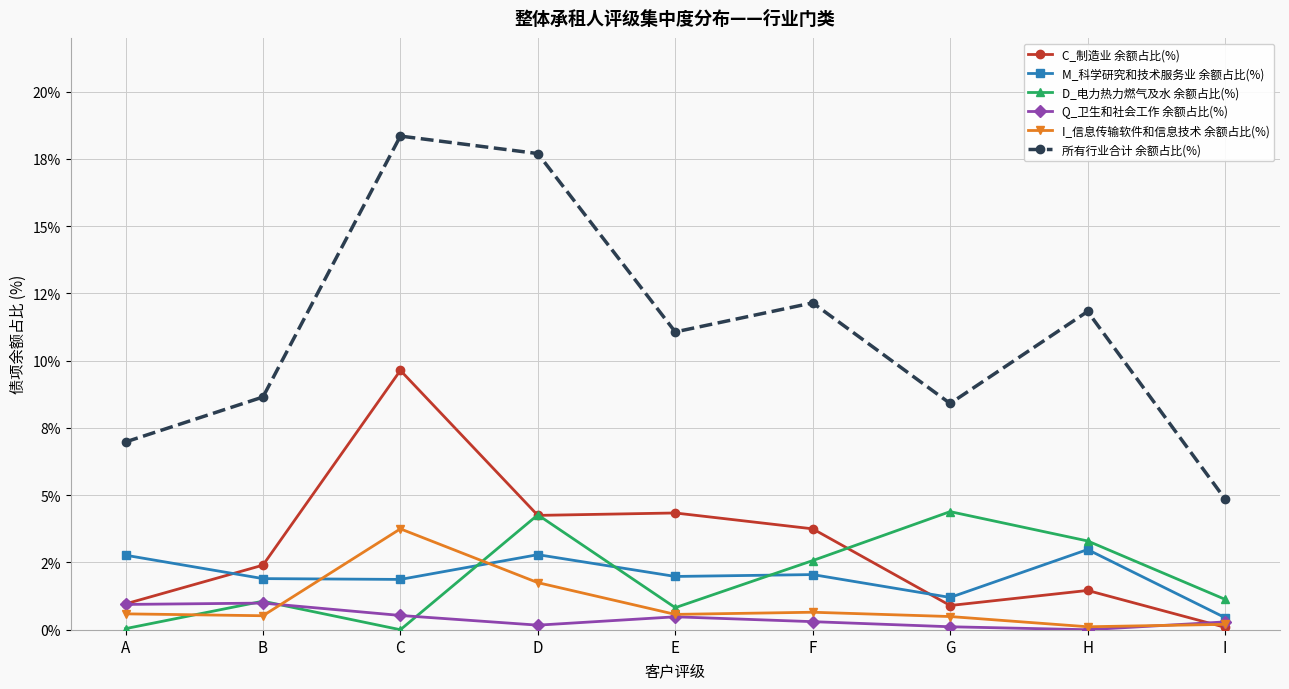

Where is M_科学研究和技术服务业 余额占比(%) nearest to the value 1?

G